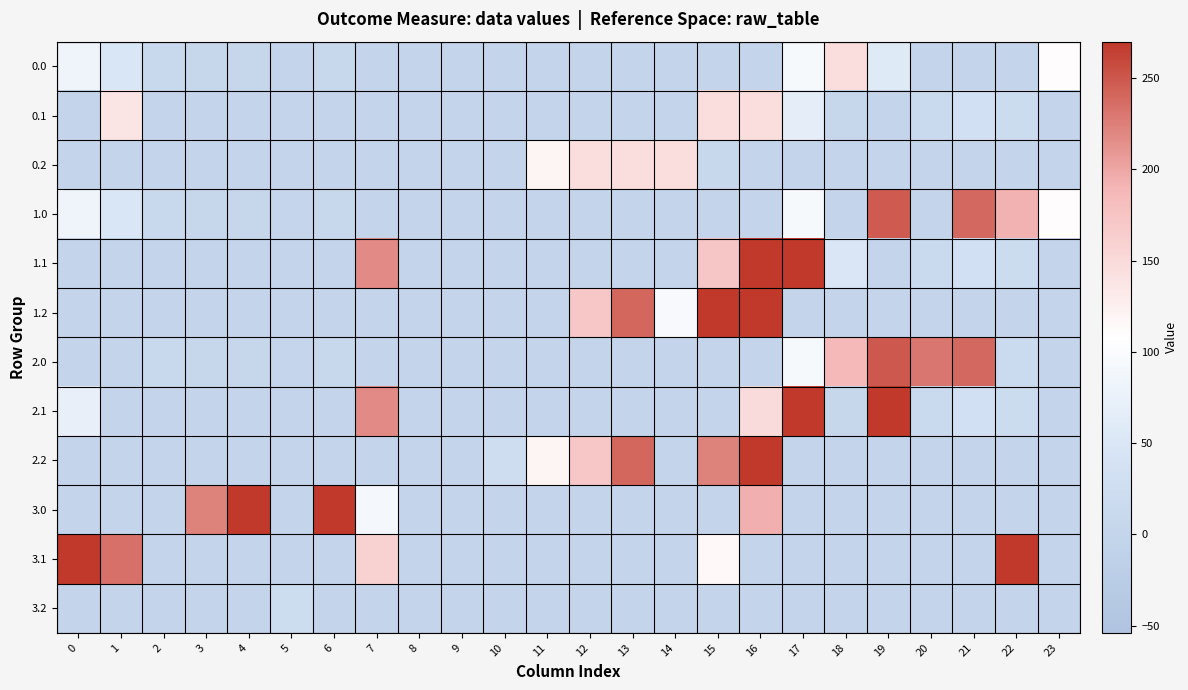

At which category is the sum across all series the highest?

16